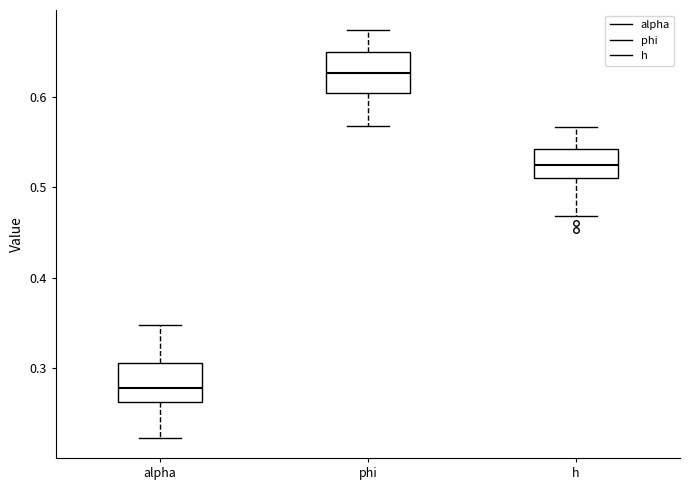

Reading left to right, transcribe this box plot: for each box, give where its median line is, the range the box spans, and where its two whiskers end, as read against the y-axis. The values are not printed on the chart, so give them approximately, as read against the axis.

alpha: median 0.28, box 0.26 to 0.31, whiskers 0.22 to 0.35
phi: median 0.63, box 0.60 to 0.65, whiskers 0.57 to 0.67
h: median 0.52, box 0.51 to 0.54, whiskers 0.47 to 0.57